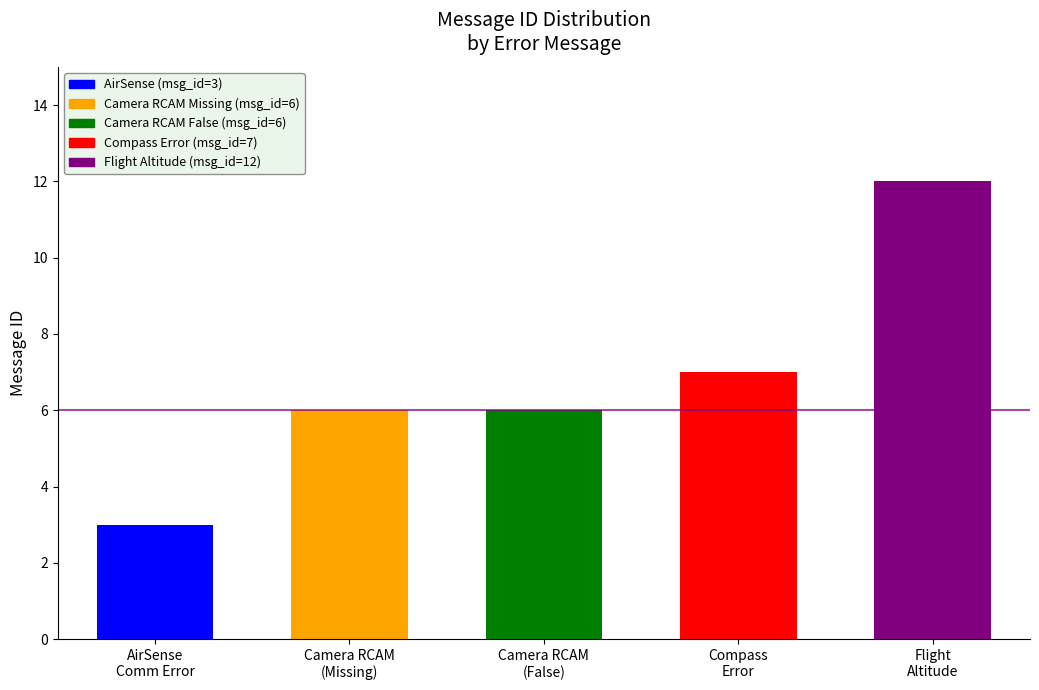

Reading left to right, extract all data points from this chart.

3	6	6	7	12